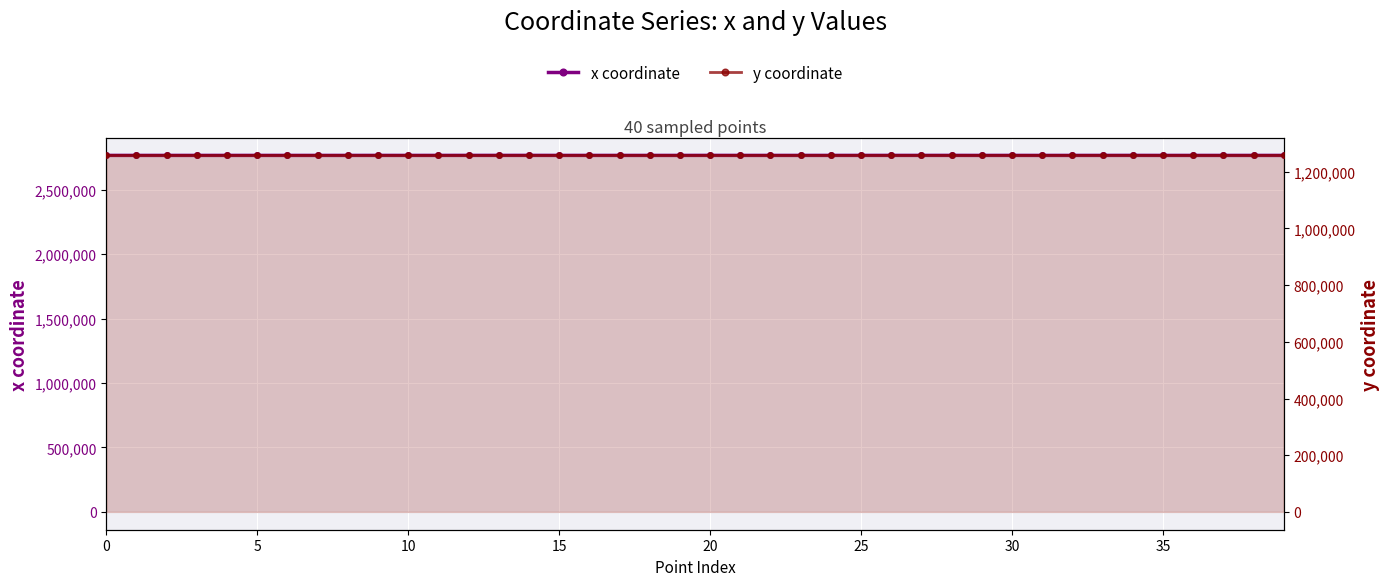

Rank the series at 11 from lowest to highest value.

y coordinate, x coordinate